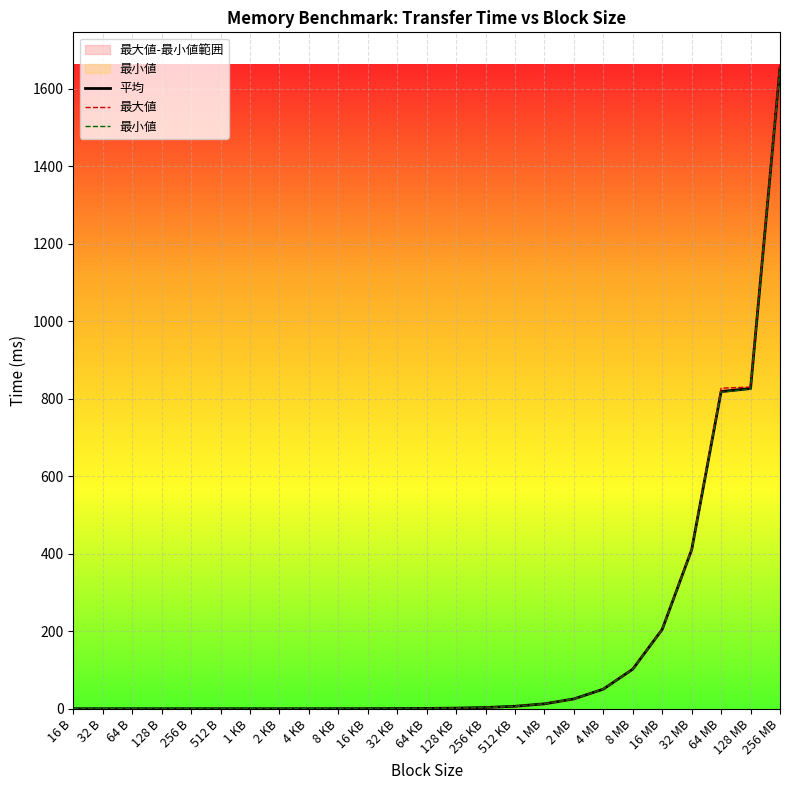

Reading right to left, extract all data points from this chart.

平均: 256 MB=1653.2	128 MB=826.3	64 MB=818.3	32 MB=410.2	16 MB=204.7	8 MB=102.1	4 MB=50.6	2 MB=25.3	1 MB=12.6	512 KB=6.4	256 KB=3.2	128 KB=1.6	64 KB=0.8	32 KB=0.4	16 KB=0.2	8 KB=0.1	4 KB=0.1	2 KB=0.1	1 KB=0.0	512 B=0.0	256 B=0.0	128 B=0.0	64 B=0.0	32 B=0.0	16 B=0.0
最大値: 256 MB=1662.0	128 MB=830.1	64 MB=827.0	32 MB=412.5	16 MB=205.8	8 MB=102.6	4 MB=51.0	2 MB=25.4	1 MB=12.7	512 KB=6.4	256 KB=3.2	128 KB=1.6	64 KB=0.8	32 KB=0.4	16 KB=0.2	8 KB=0.1	4 KB=0.1	2 KB=0.1	1 KB=0.1	512 B=0.1	256 B=0.1	128 B=0.1	64 B=0.1	32 B=0.1	16 B=0.1
最小値: 256 MB=1649.3	128 MB=824.9	64 MB=816.7	32 MB=408.3	16 MB=203.8	8 MB=101.6	4 MB=50.6	2 MB=25.2	1 MB=12.6	512 KB=6.3	256 KB=3.2	128 KB=1.6	64 KB=0.8	32 KB=0.4	16 KB=0.2	8 KB=0.1	4 KB=0.1	2 KB=0.1	1 KB=0.0	512 B=0.0	256 B=0.0	128 B=0.0	64 B=0.0	32 B=0.0	16 B=0.0